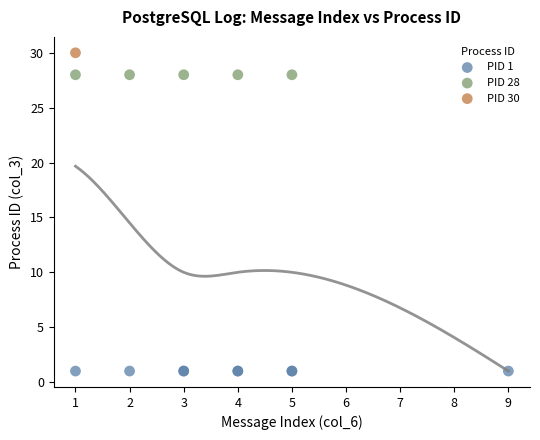

What are all the series names shown in the legend?

PID 1, PID 28, PID 30